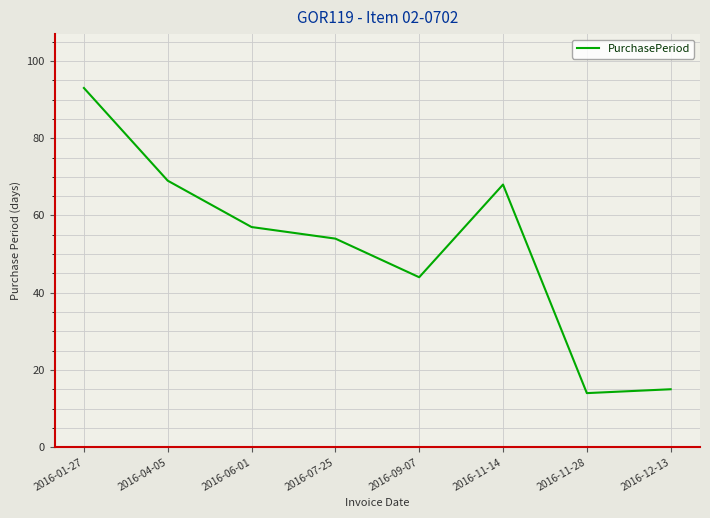

How many lines are shown in the chart?

1